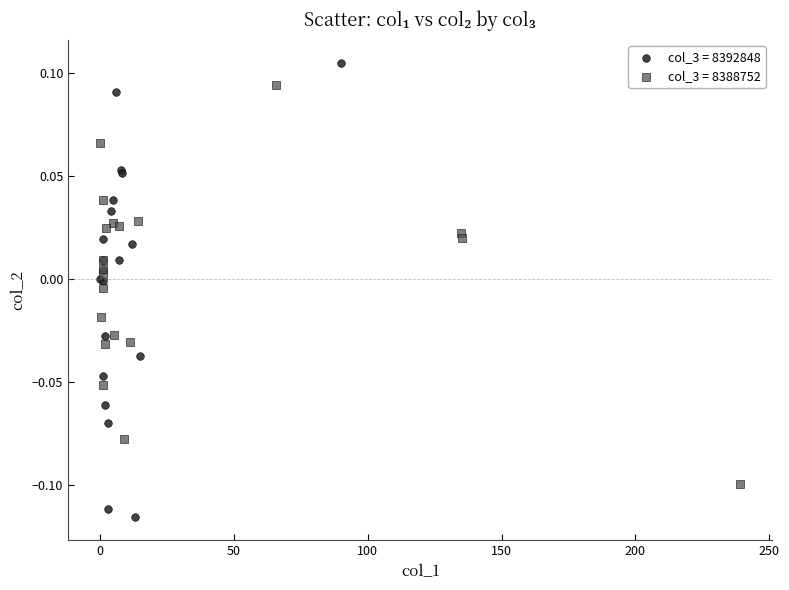

Which series has the largest Y range (max minus min)?

col_3 = 8392848